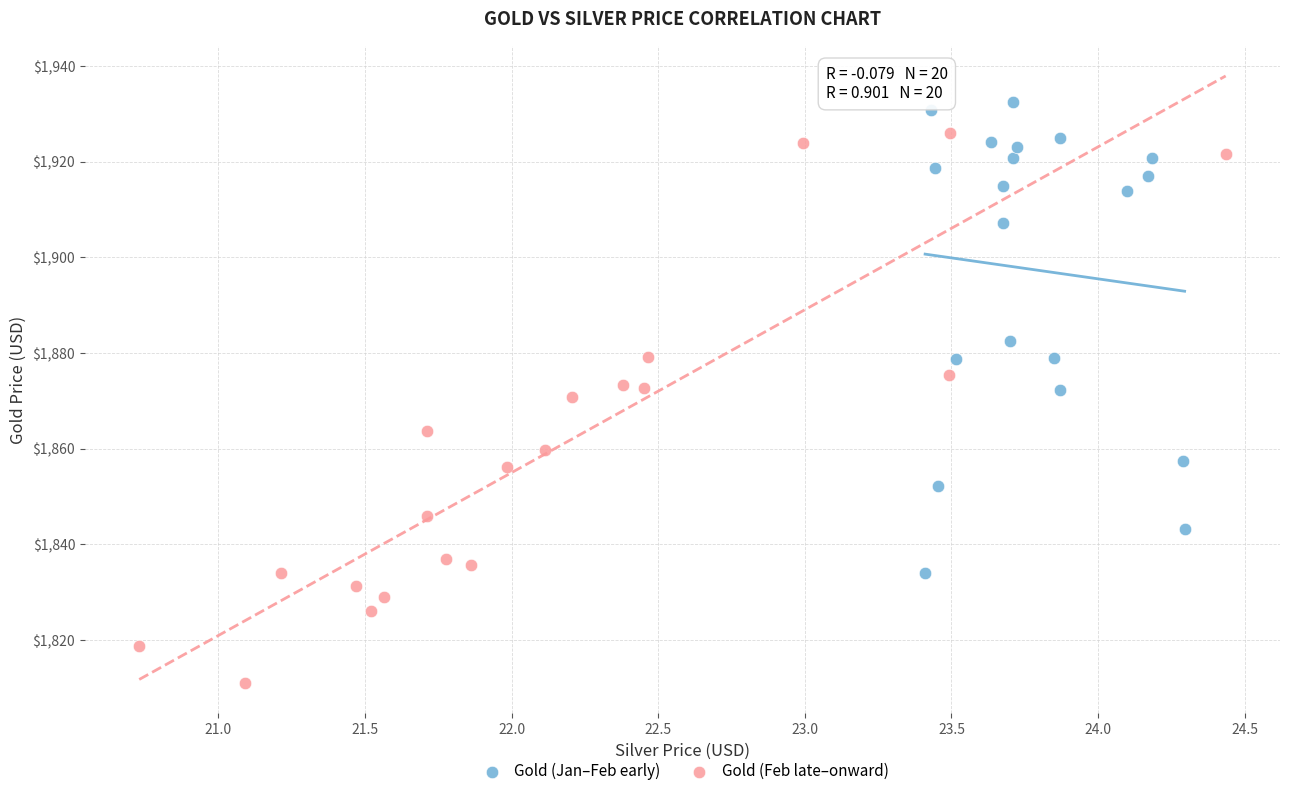

Which series has the widest spread of Y values?

Gold (Feb late–onward)